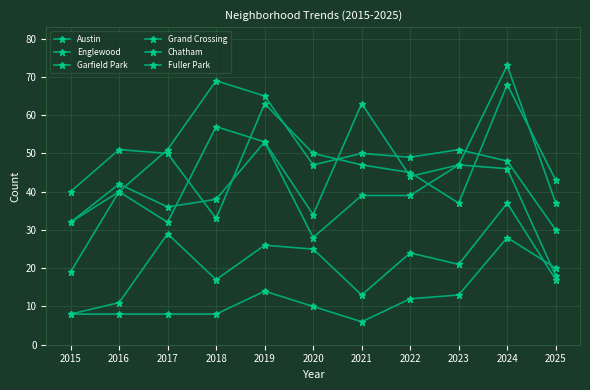

What is the value of the Garfield Park point at the 2nd from the left?

40